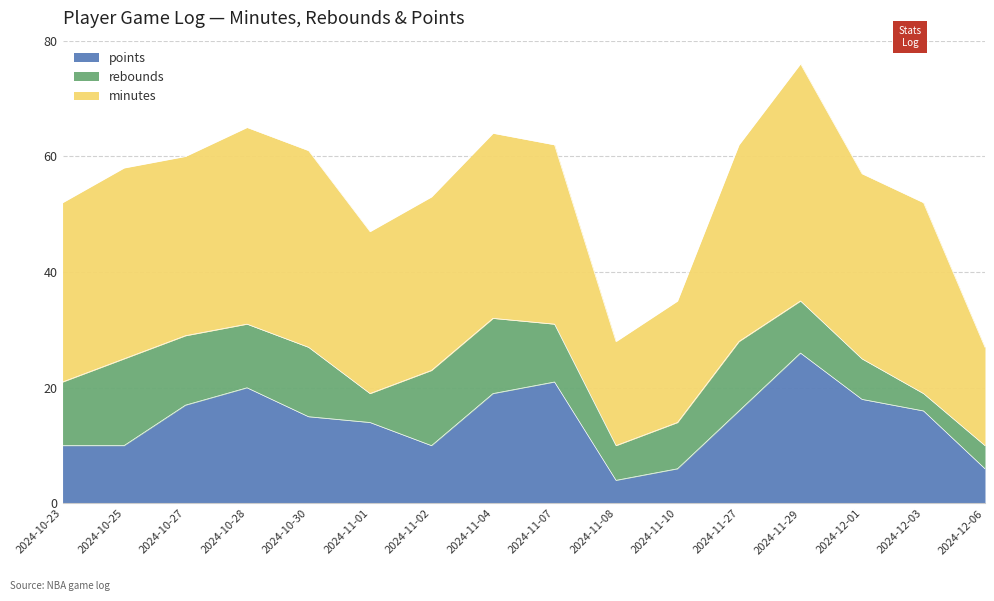

True or false: minutes and rebounds intersect in this chart.

False